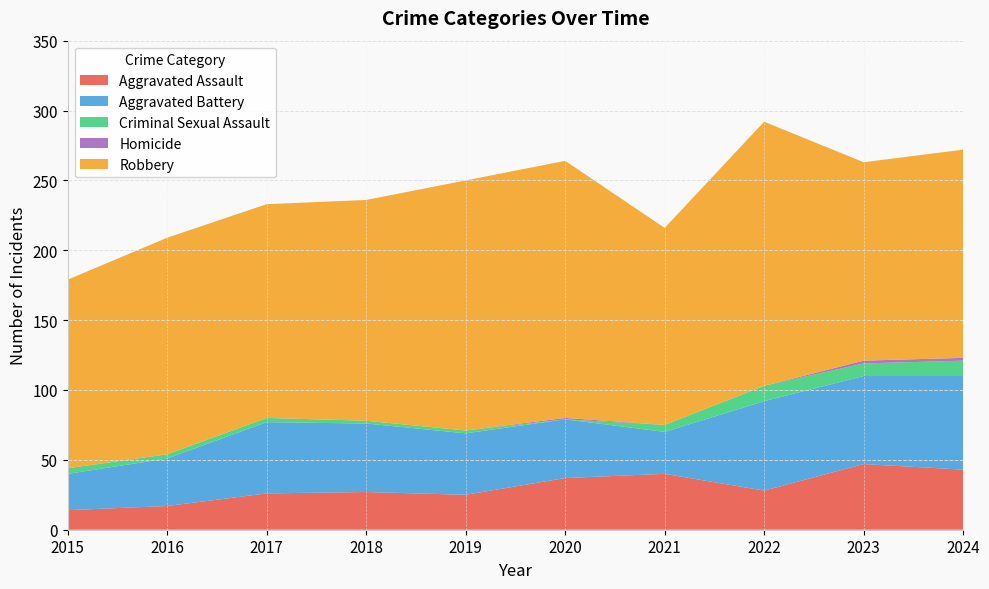

Reading left to right, transcribe all the data shown in this chart.

Aggravated Assault: 14	17	26	27	25	37	40	28	47	43
Aggravated Battery: 26	34	51	49	44	42	30	64	63	67
Criminal Sexual Assault: 4	3	3	2	2	0	5	11	9	11
Homicide: 0	0	0	0	0	1	0	0	2	2
Robbery: 135	155	153	158	179	184	141	189	142	149